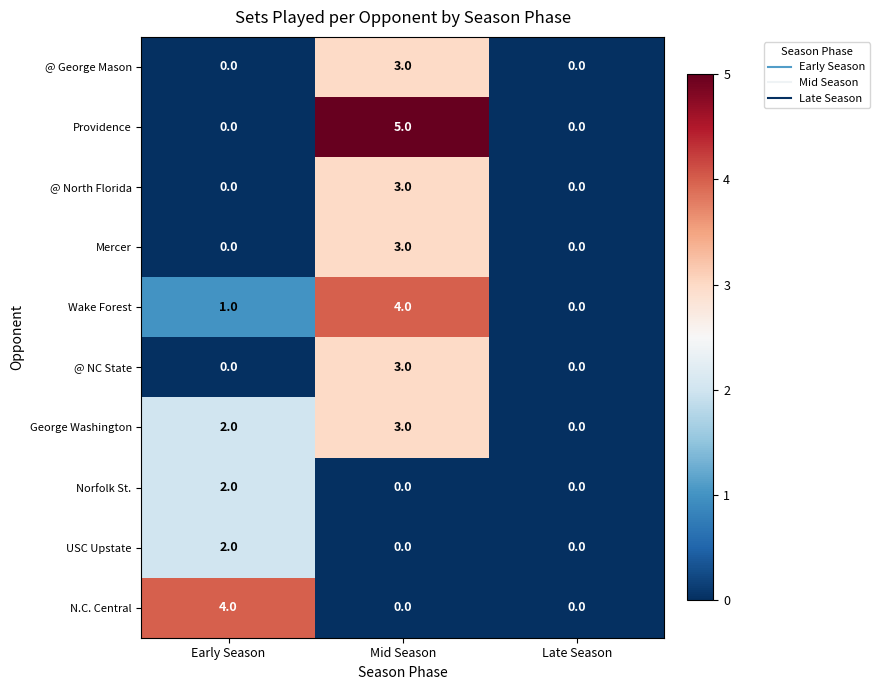

Reading left to right, transcribe all the data shown in this chart.

@ George Mason: Early Season=0	Mid Season=3	Late Season=0
Providence: Early Season=0	Mid Season=5	Late Season=0
@ North Florida: Early Season=0	Mid Season=3	Late Season=0
Mercer: Early Season=0	Mid Season=3	Late Season=0
Wake Forest: Early Season=1	Mid Season=4	Late Season=0
@ NC State: Early Season=0	Mid Season=3	Late Season=0
George Washington: Early Season=2	Mid Season=3	Late Season=0
Norfolk St.: Early Season=2	Mid Season=0	Late Season=0
USC Upstate: Early Season=2	Mid Season=0	Late Season=0
N.C. Central: Early Season=4	Mid Season=0	Late Season=0